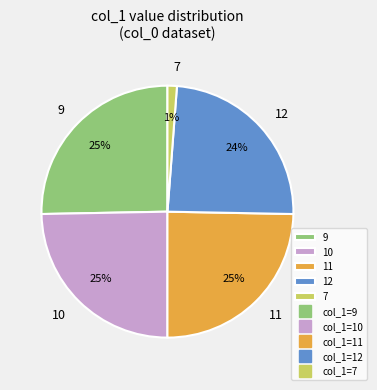

To the nearest percent, what percentage of the pie is 11?

25%